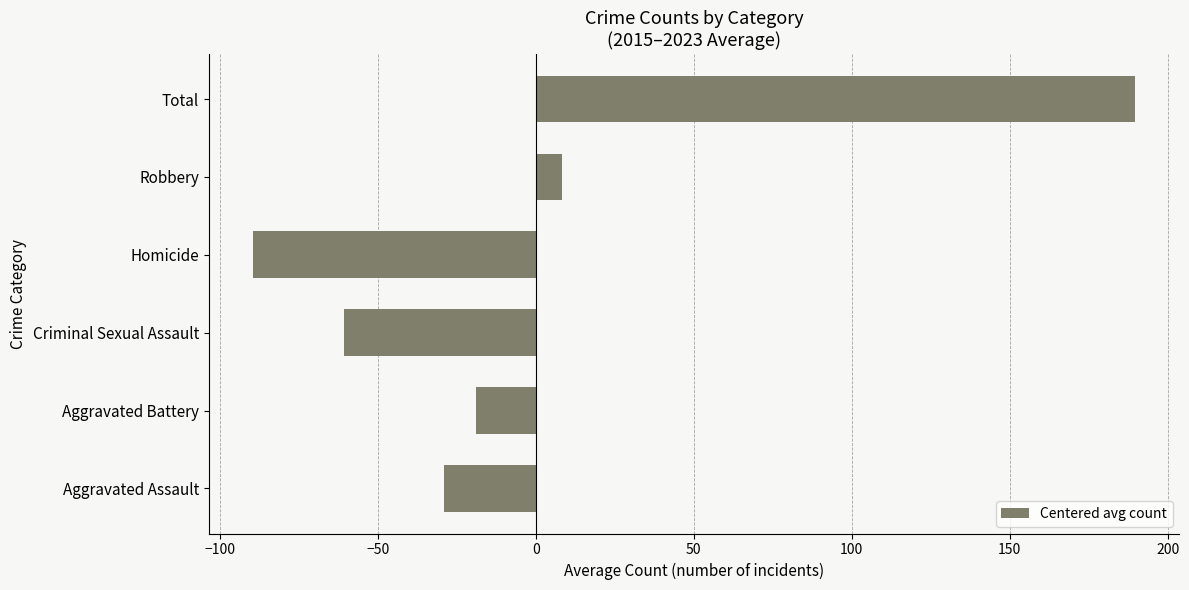

How many negative values are there?

4